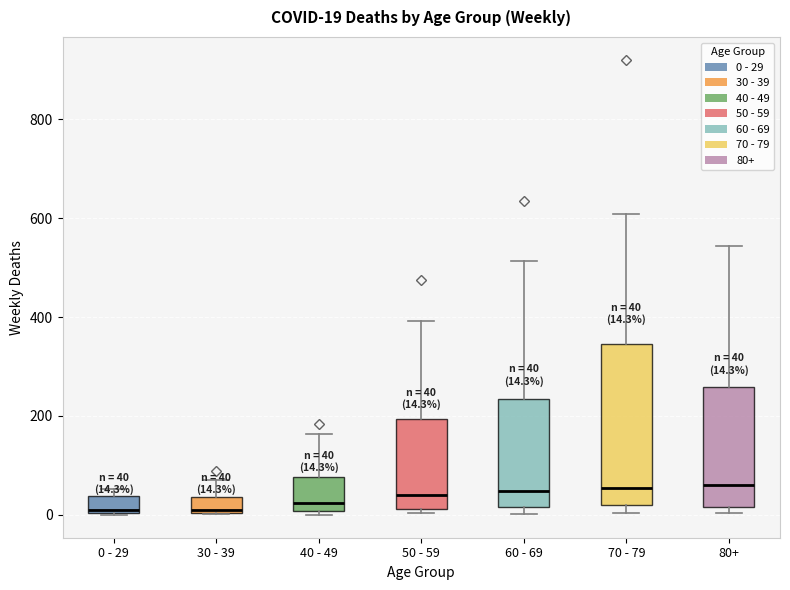

Comparing the boxes themselves (not the whiskers), which one is the tallest?

70 - 79